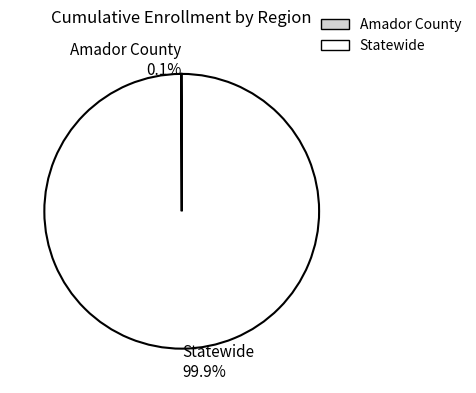

Which category accounts for the majority?

Statewide